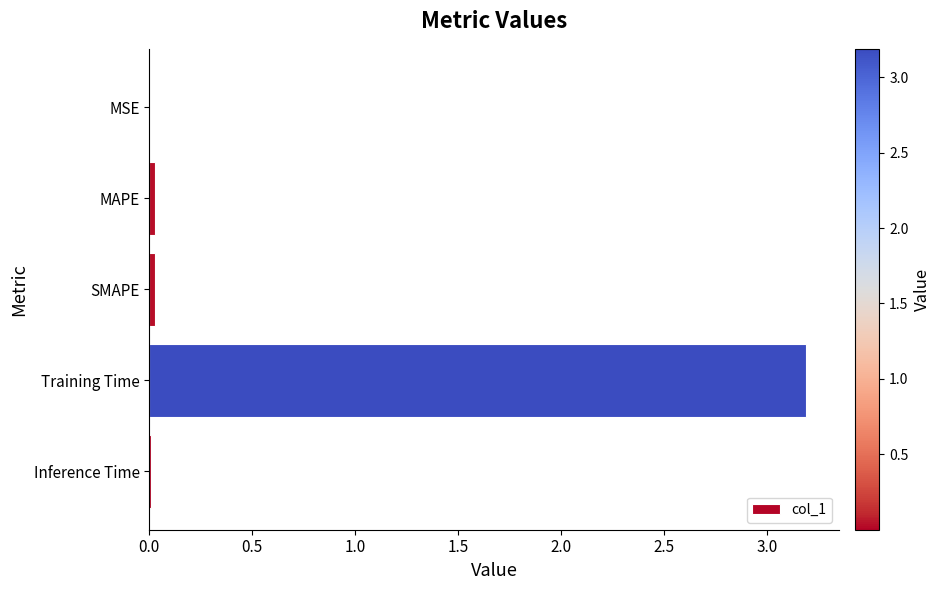

Which has a higher value, Training Time or Inference Time?

Training Time